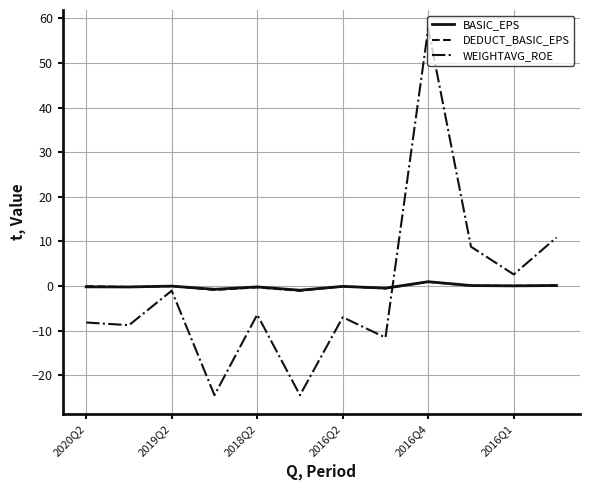

What is the lowest value of the WEIGHTAVG_ROE series?

-24.5